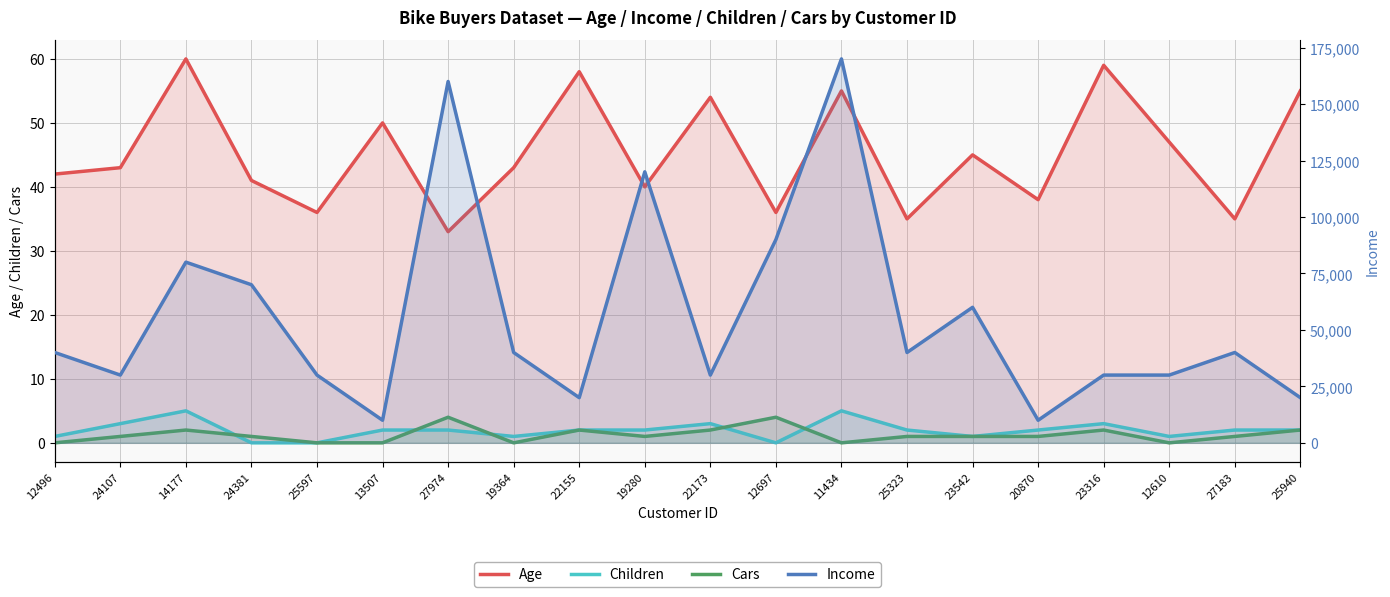

True or false: Income has a value of 17773 at 25597.

False